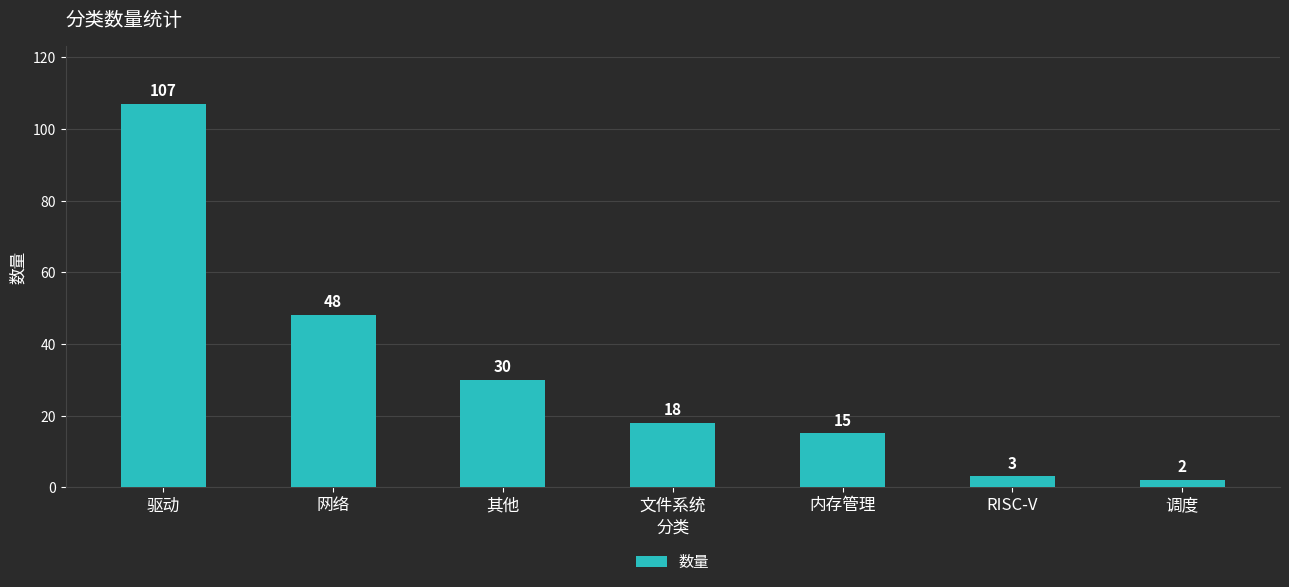

What is the ratio of the value at 调度 to the value at 内存管理?

0.1